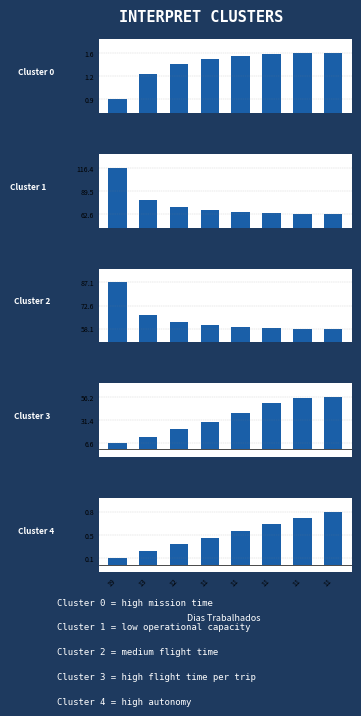

How many values in the Tempo de missao [h] series are below 66?

4